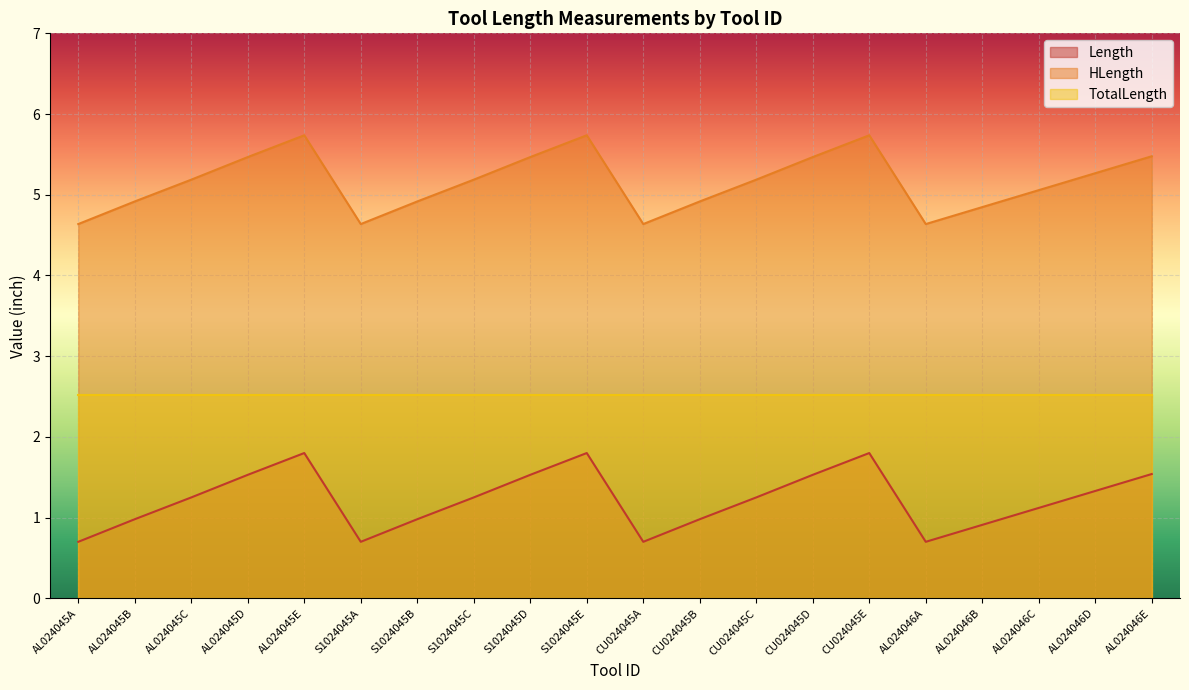

Is it true that TotalLength equals 3.9 at AL024045B?

False